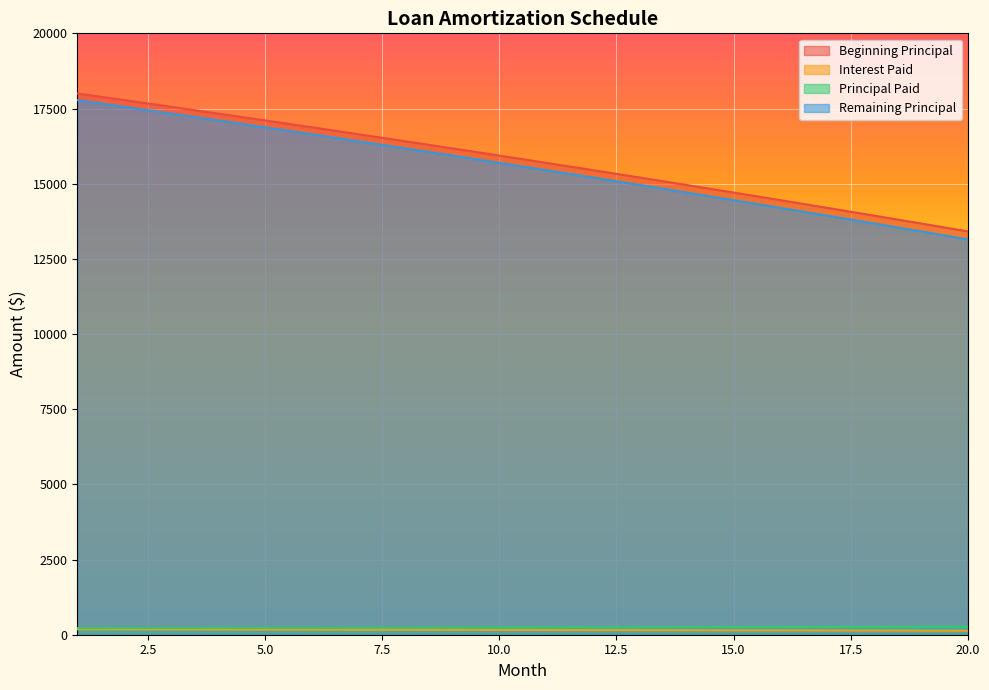

Where is Beginning Principal nearest to the value 15706?

11